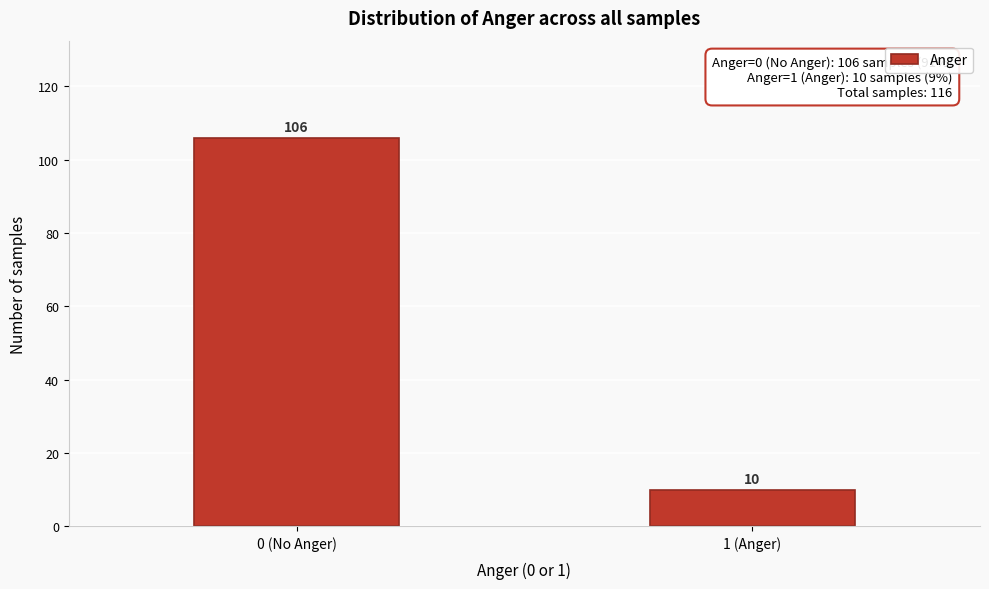

Reading left to right, transcribe all the data shown in this chart.

0 (No Anger)=106	1 (Anger)=10